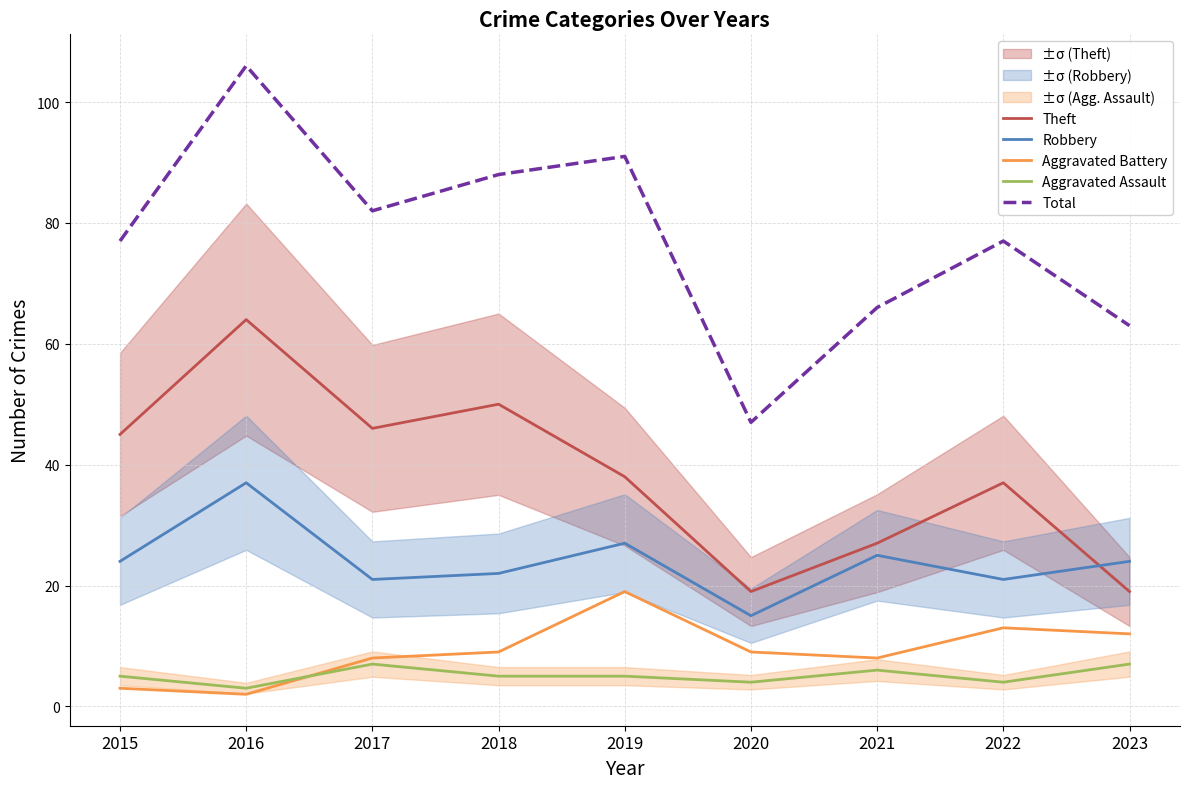

What are all the series names shown in the legend?

Theft, Robbery, Aggravated Battery, Aggravated Assault, Total